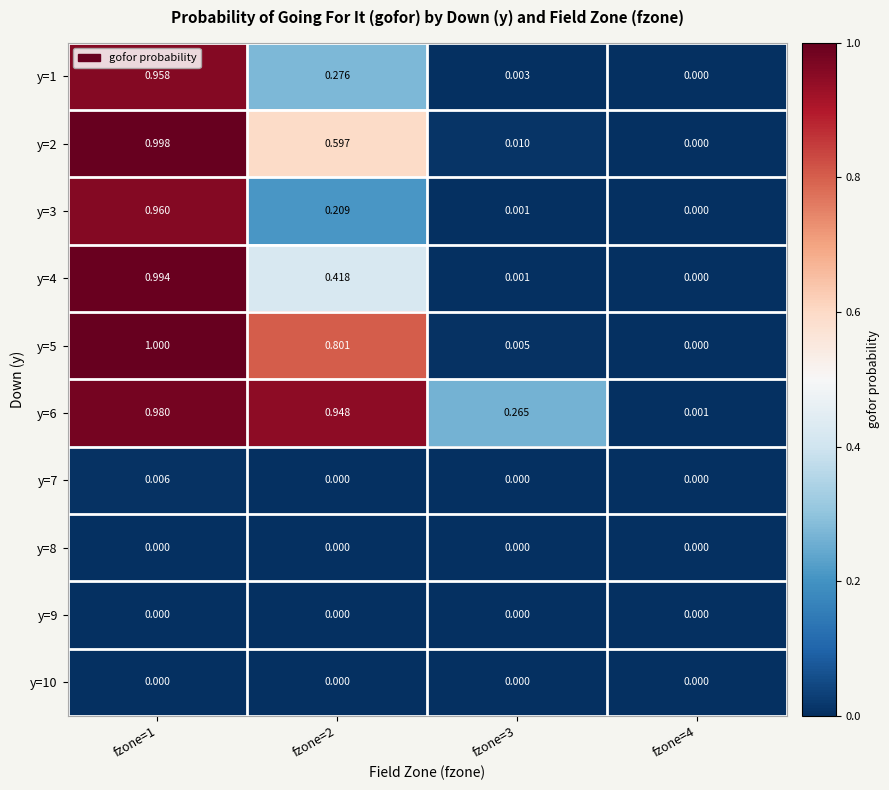

Is the value of y=2 at fzone=1 greater than the value of y=7 at fzone=1?

Yes